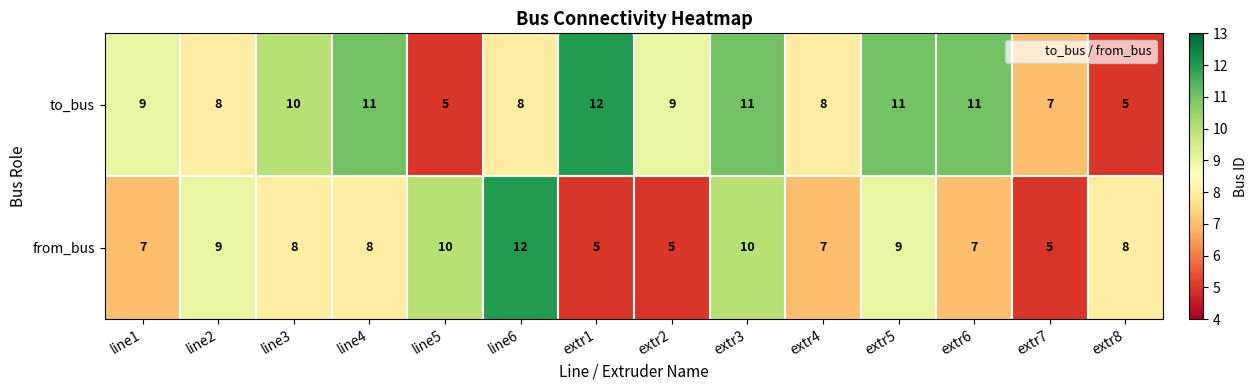

How many distinct data groups are displayed?

2